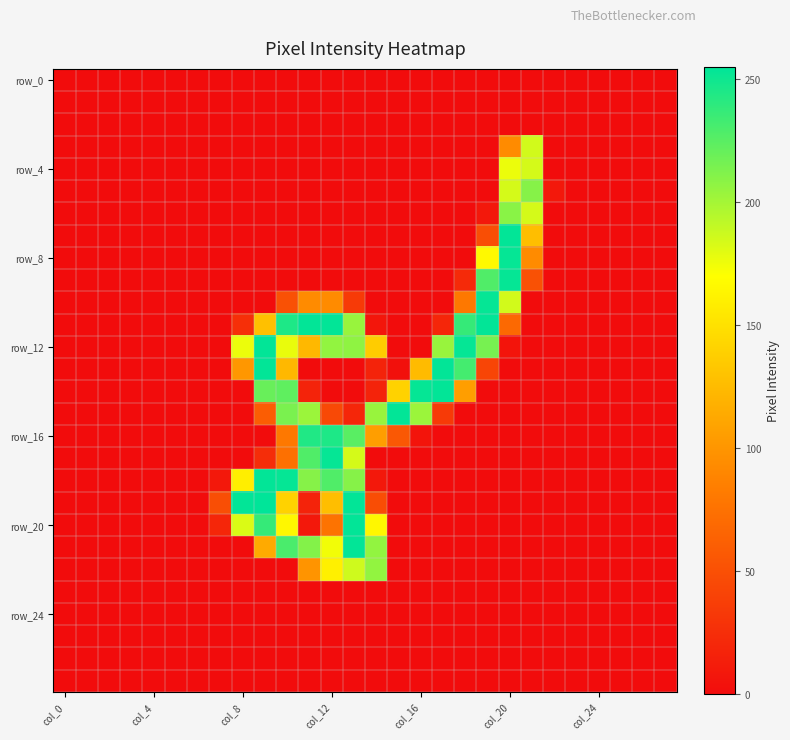

What is the greatest value displayed?

255